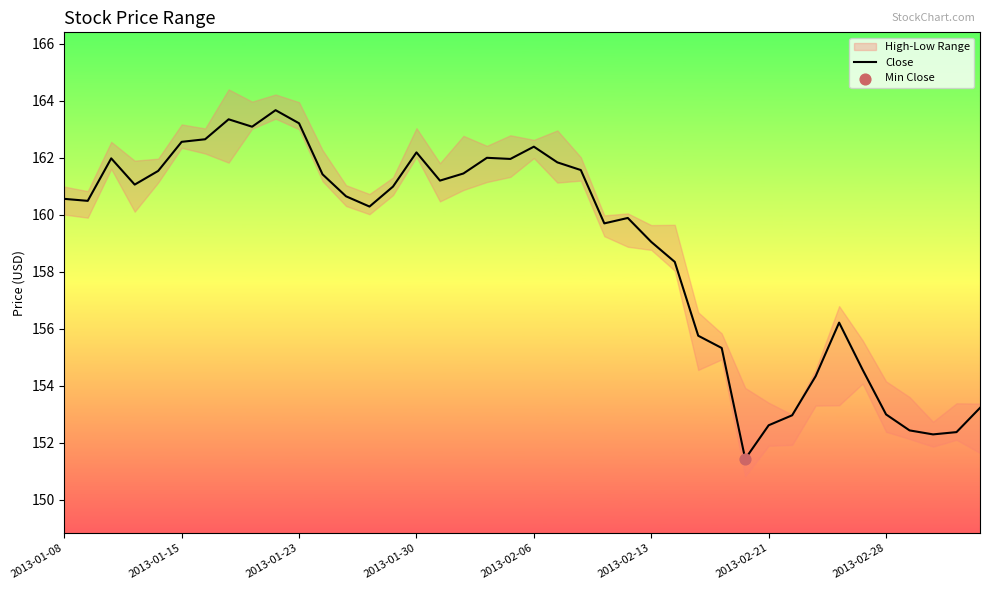

Between 9 and 28, which is larger?

9